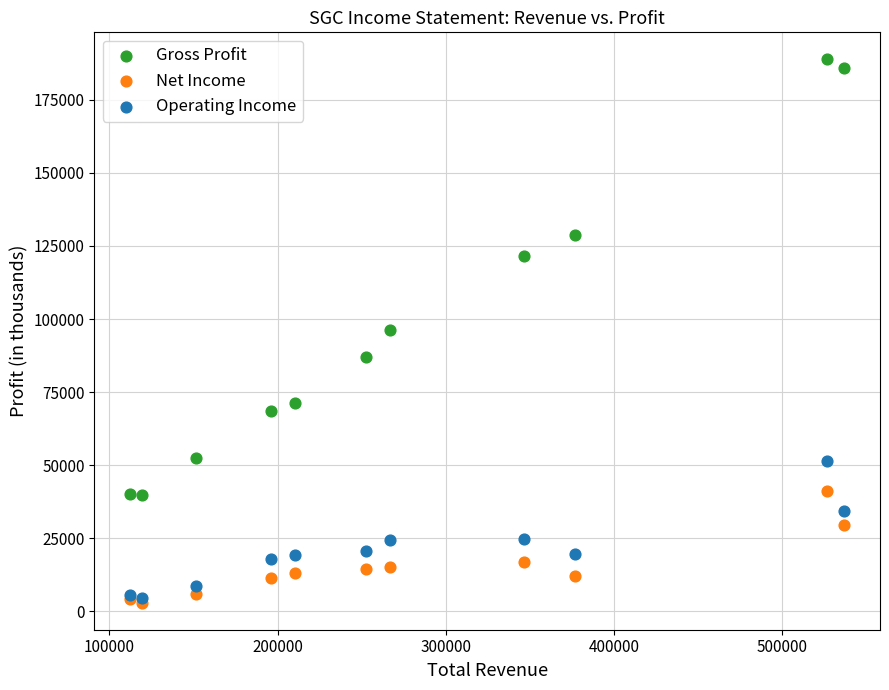

In the Gross Profit series, what Y value is closest to 114300?

121700